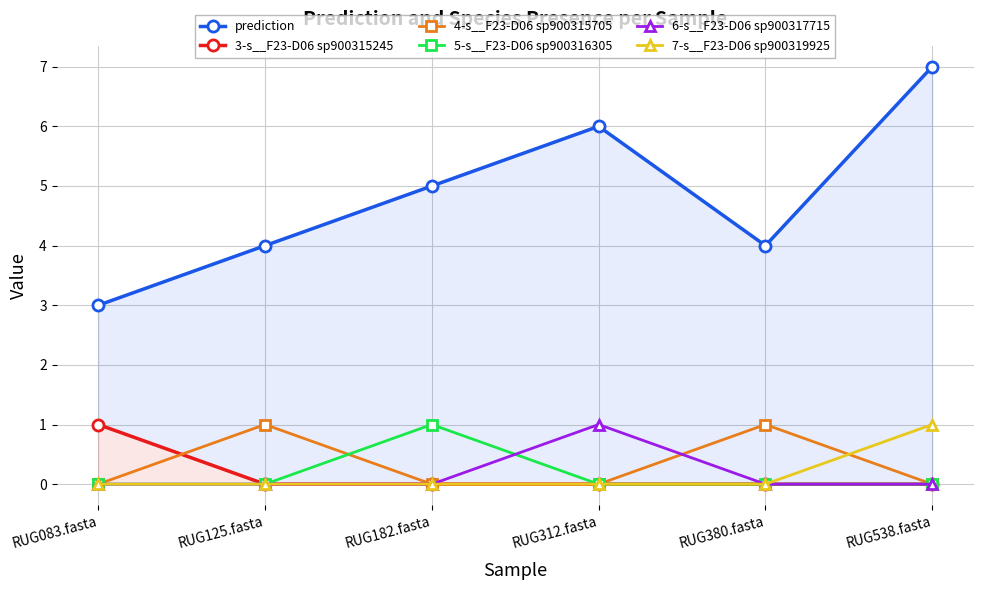

True or false: 5-s__F23-D06 sp900316305 and 3-s__F23-D06 sp900315245 intersect in this chart.

False